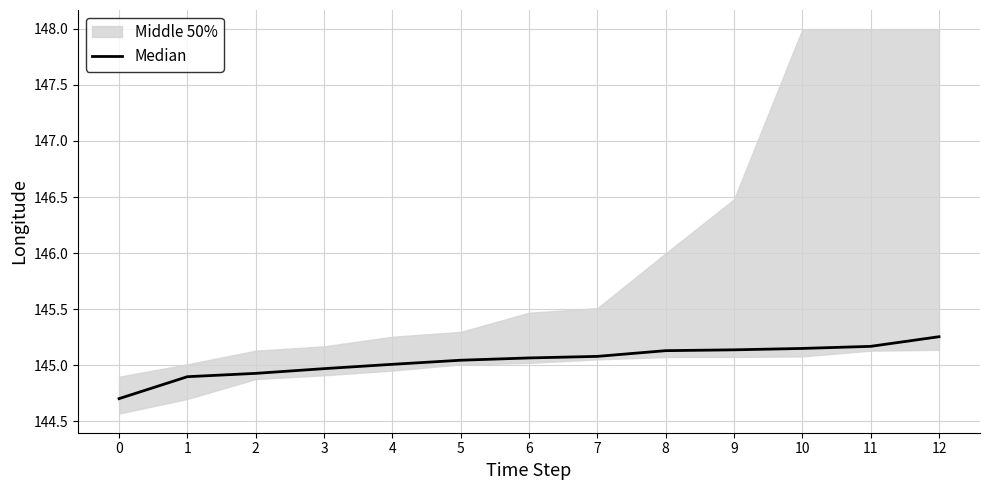

The value at 9 is 209.4. True or false?

False